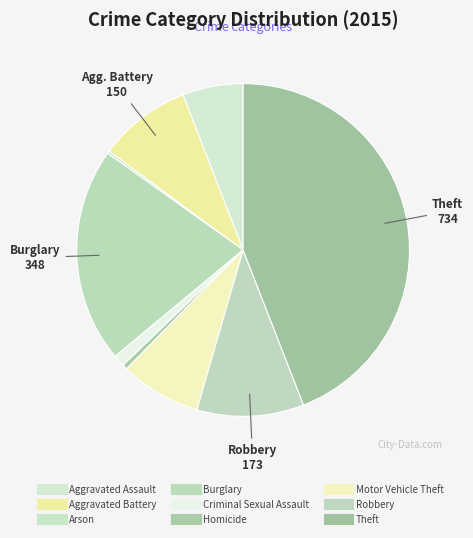

What percentage is the Criminal Sexual Assault slice, to the nearest percent?

1%